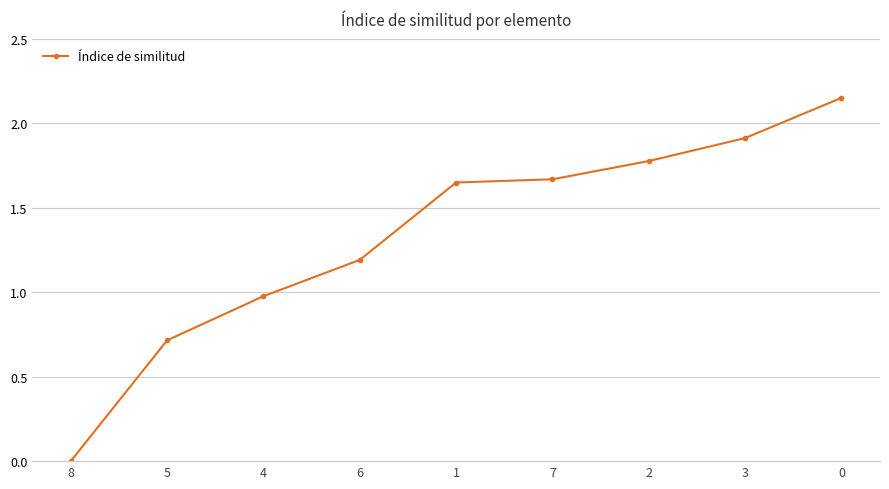

True or false: the data shows 1.1 at 5.

False